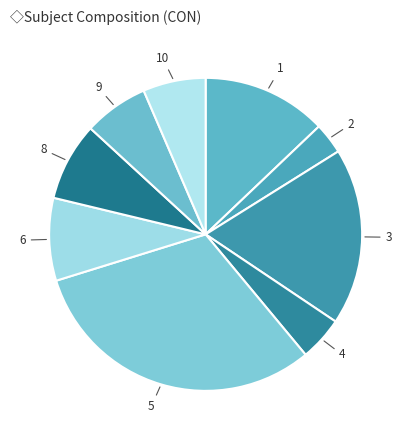

Does any single category account for the majority?

No